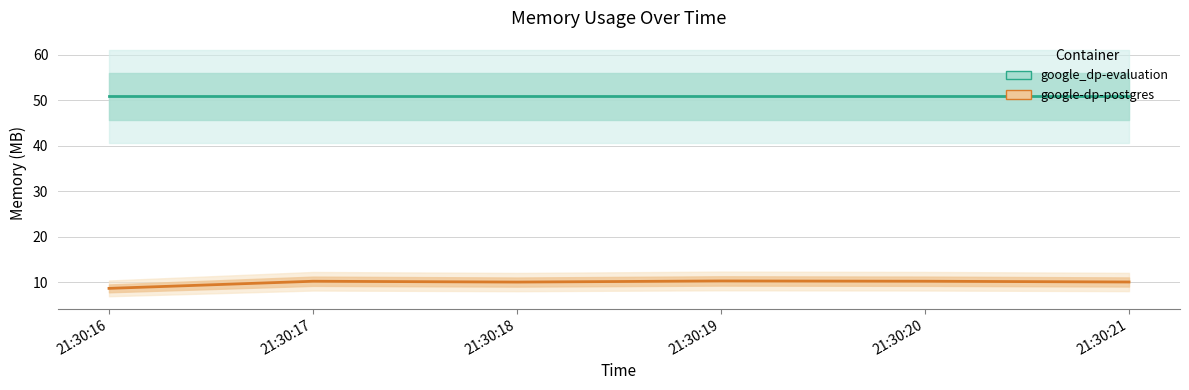

True or false: google-dp-postgres and google_dp-evaluation cross at least once.

False